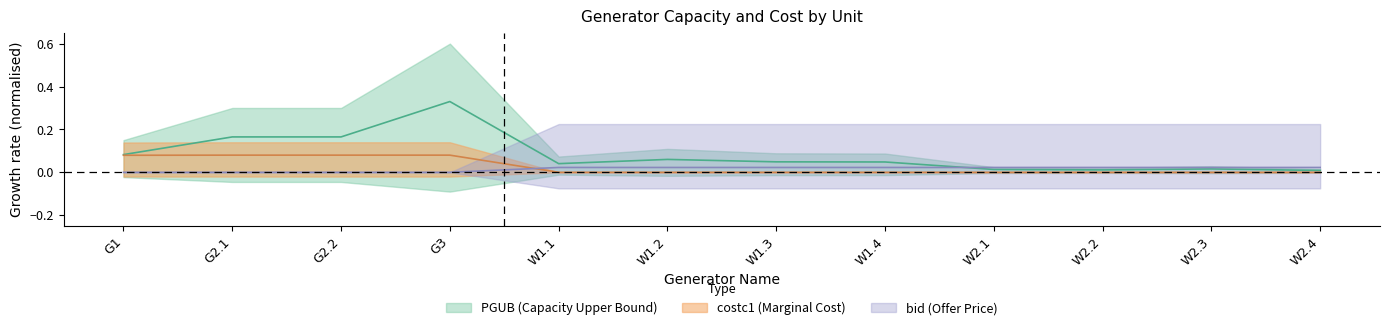

Which series has the widest spread of values?

PGUB